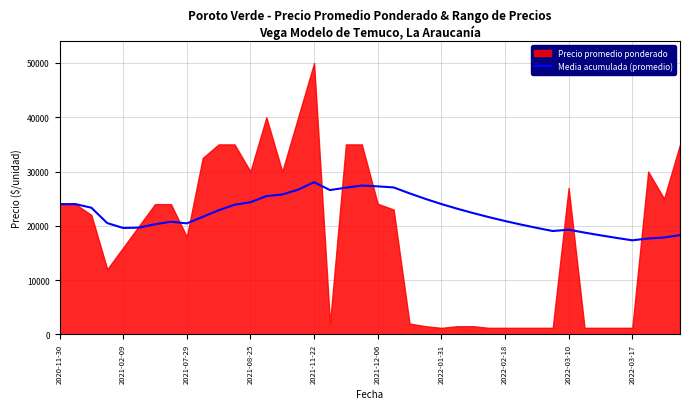

Read the value at 10.

22863.6